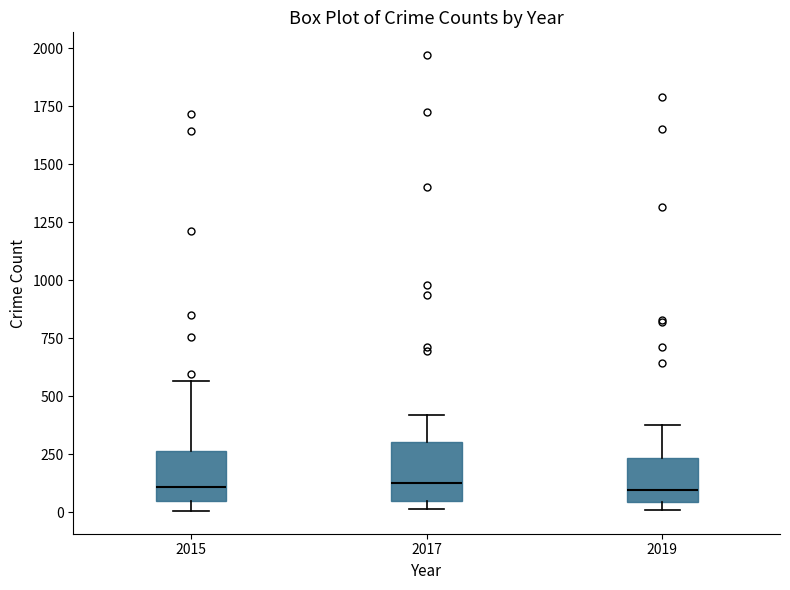

Reading left to right, transcribe this box plot: for each box, give where its median line is, the range the box spans, and where its two whiskers end, as read against the y-axis. The values are not printed on the chart, so give them approximately, as read against the axis.

2015: median 100, box 50 to 250, whiskers 0 to 550
2017: median 100, box 50 to 300, whiskers 0 to 400
2019: median 100, box 50 to 250, whiskers 0 to 400